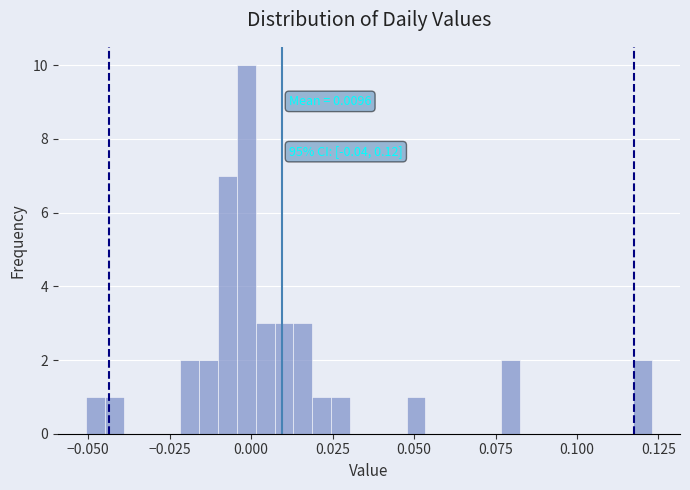

Around what value on the x-axis is the tallest bar? Give the approximate position of its centre, as read against the axis.

0.000